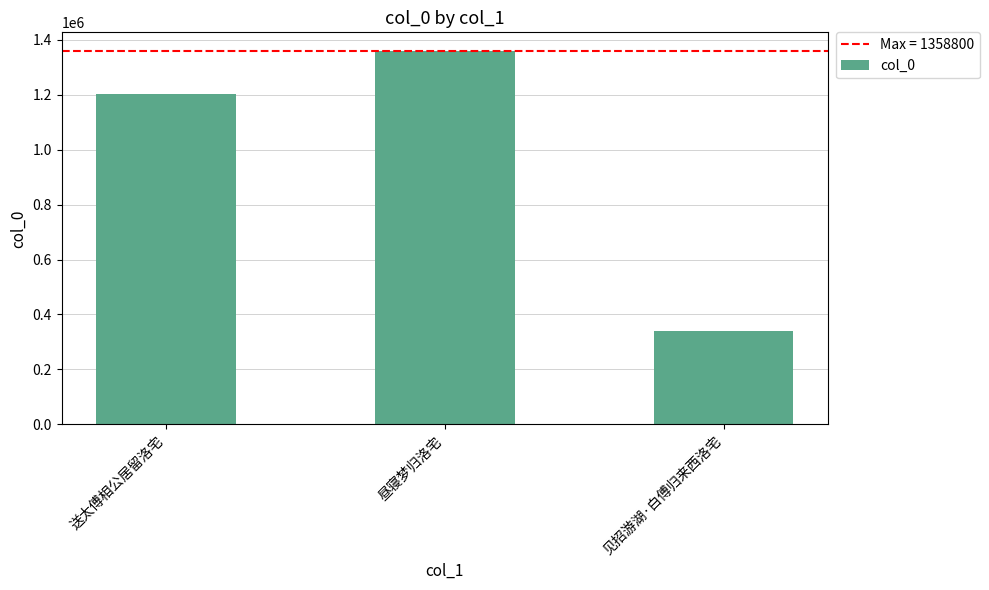

Count the number of data series in this chart.

1